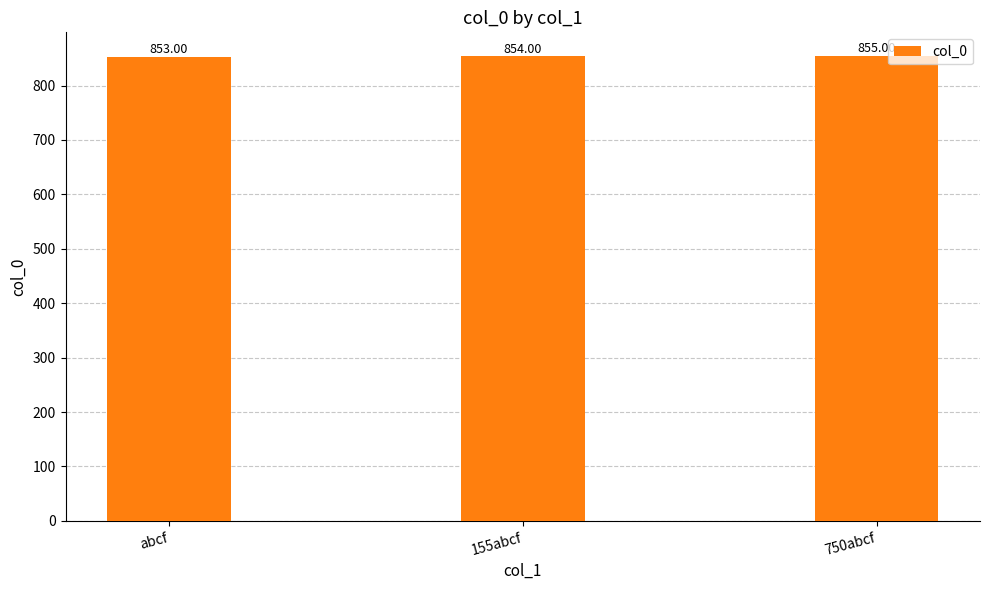

What is the sum of all values?

2562